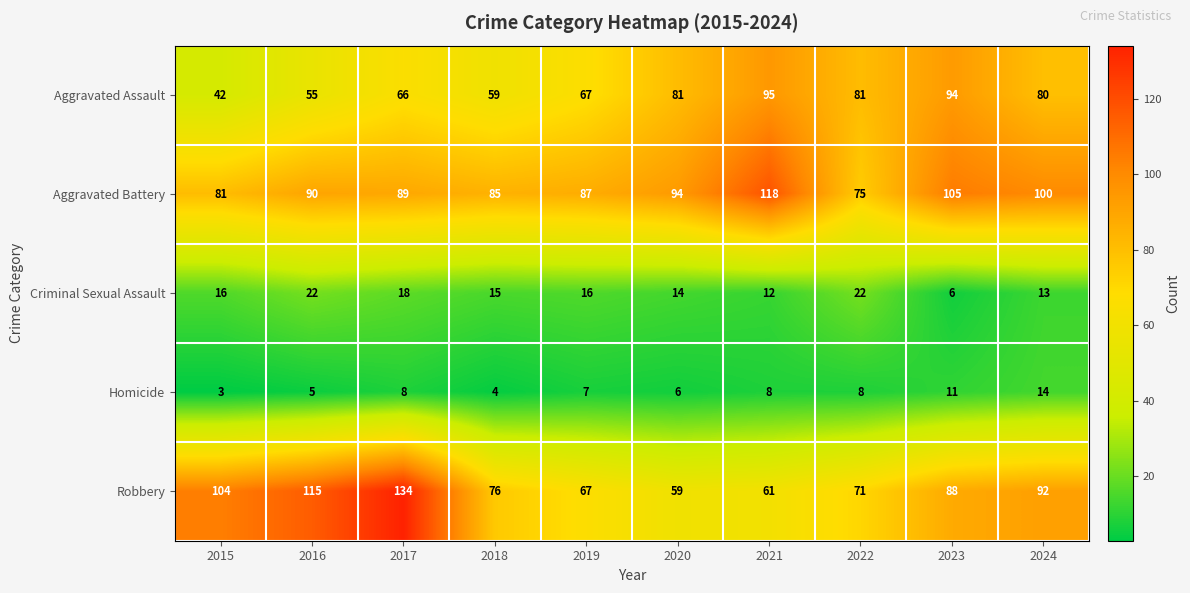

What is the maximum value shown in the chart?

134